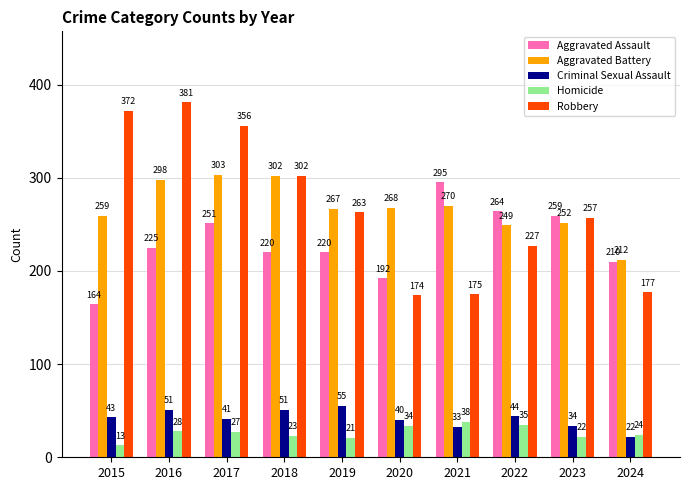

Reading left to right, extract all data points from this chart.

Aggravated Assault: 2015=164	2016=225	2017=251	2018=220	2019=220	2020=192	2021=295	2022=264	2023=259	2024=210
Aggravated Battery: 2015=259	2016=298	2017=303	2018=302	2019=267	2020=268	2021=270	2022=249	2023=252	2024=212
Criminal Sexual Assault: 2015=43	2016=51	2017=41	2018=51	2019=55	2020=40	2021=33	2022=44	2023=34	2024=22
Homicide: 2015=13	2016=28	2017=27	2018=23	2019=21	2020=34	2021=38	2022=35	2023=22	2024=24
Robbery: 2015=372	2016=381	2017=356	2018=302	2019=263	2020=174	2021=175	2022=227	2023=257	2024=177